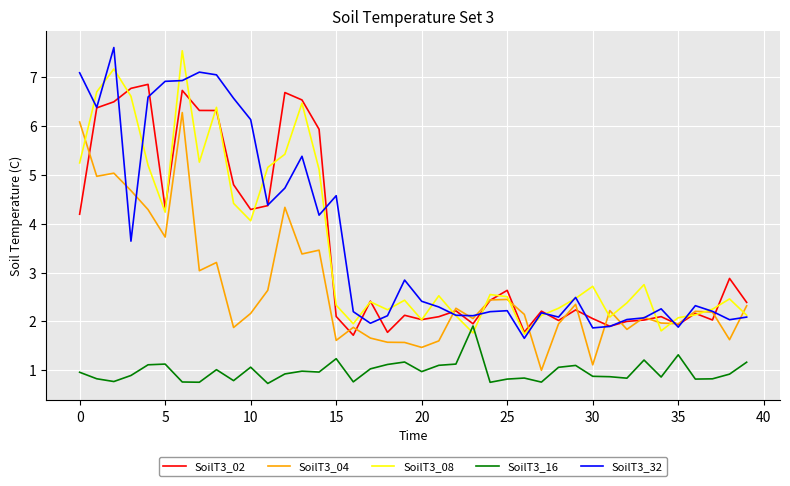

Which series has the largest total across all categories?

SoilT3_32